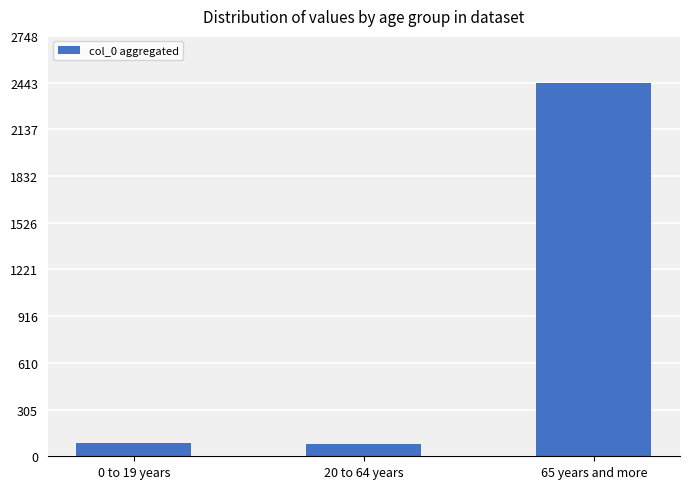

What is the ratio of the value at 20 to 64 years to the value at 0 to 19 years?

0.9